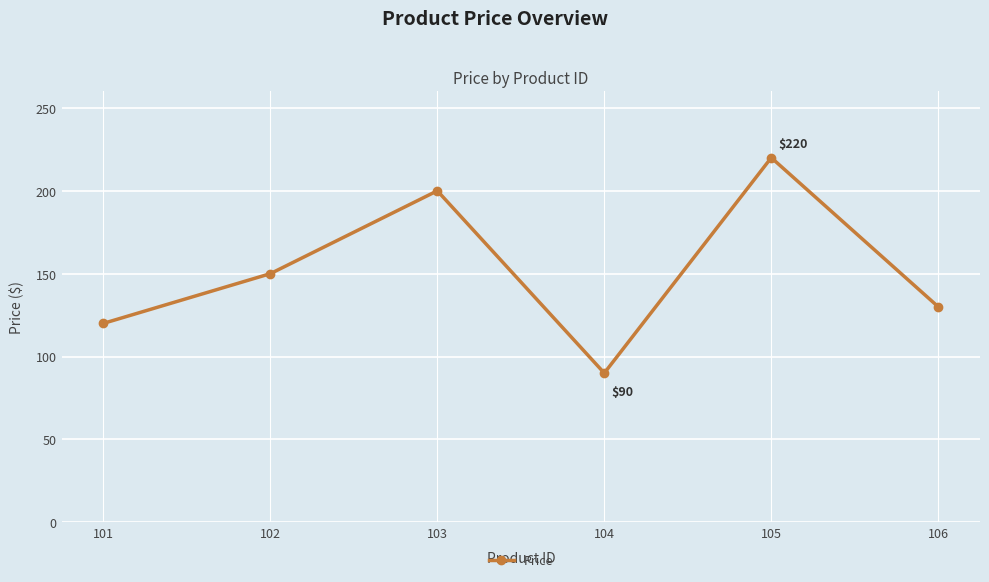

At which category does the chart reach its minimum across all series?

104